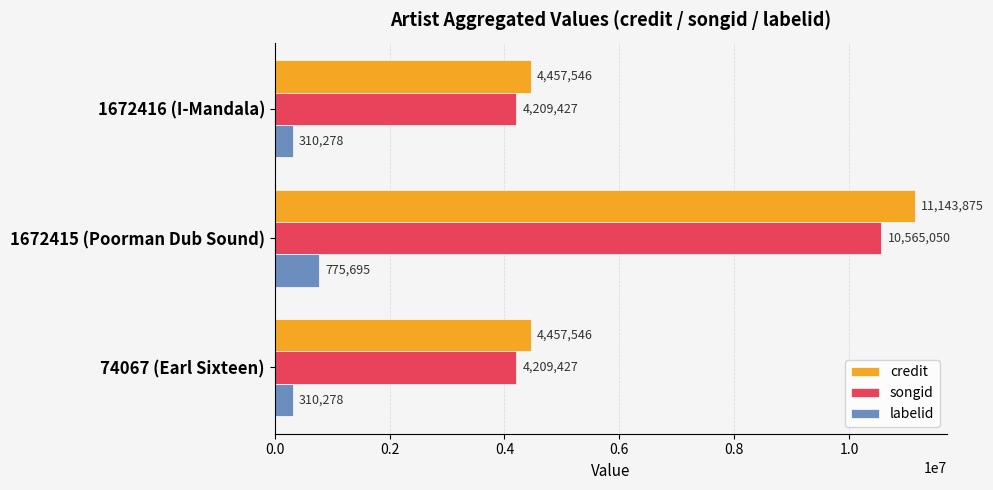

Between 1672415 (Poorman Dub Sound) and 1672416 (I-Mandala), which series saw the biggest shift?

credit